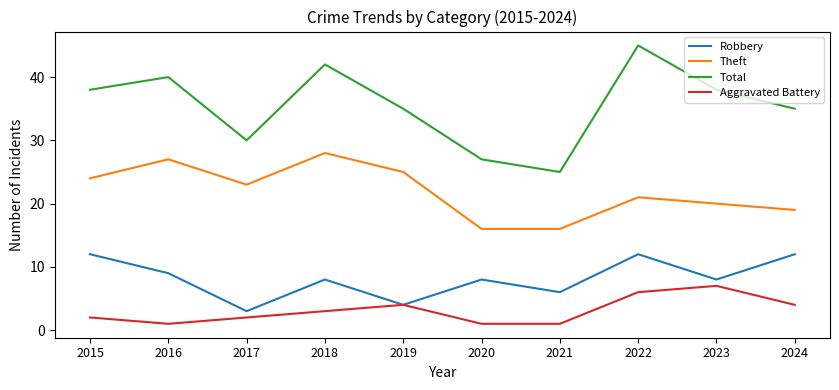

Rank the series by their maximum value, from highest to lowest.

Total, Theft, Robbery, Aggravated Battery